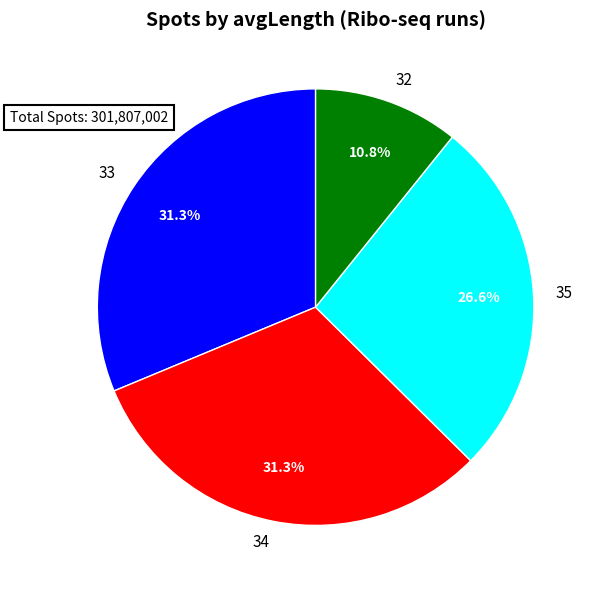

Which has a higher value, 35 or 33?

33